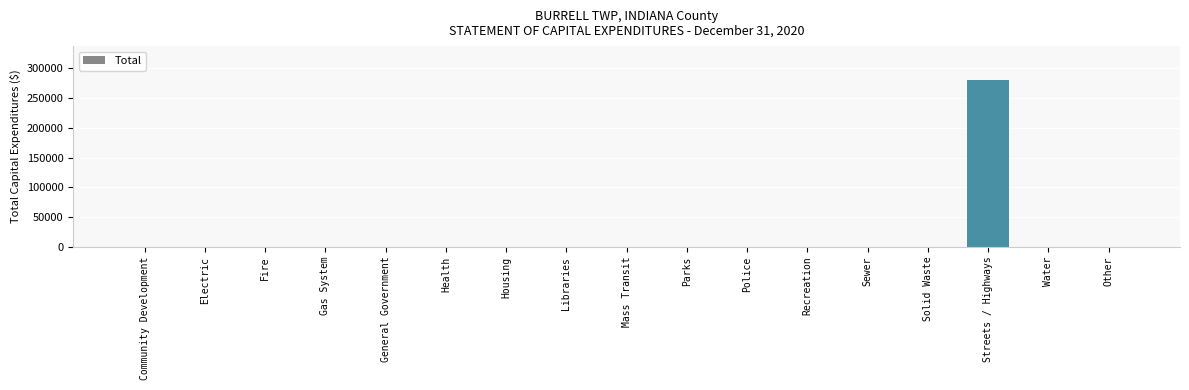

What is the sum of all values?

281289